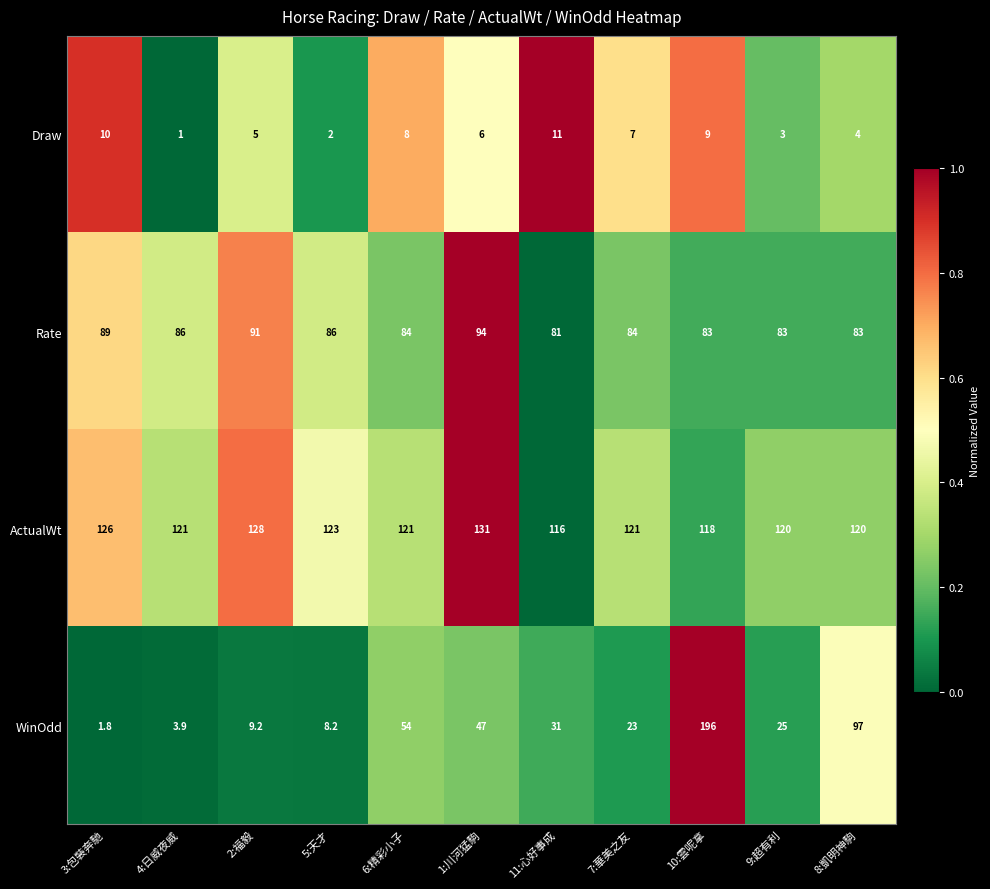

The Draw series shows 2.0 at 5:天才. True or false?

True